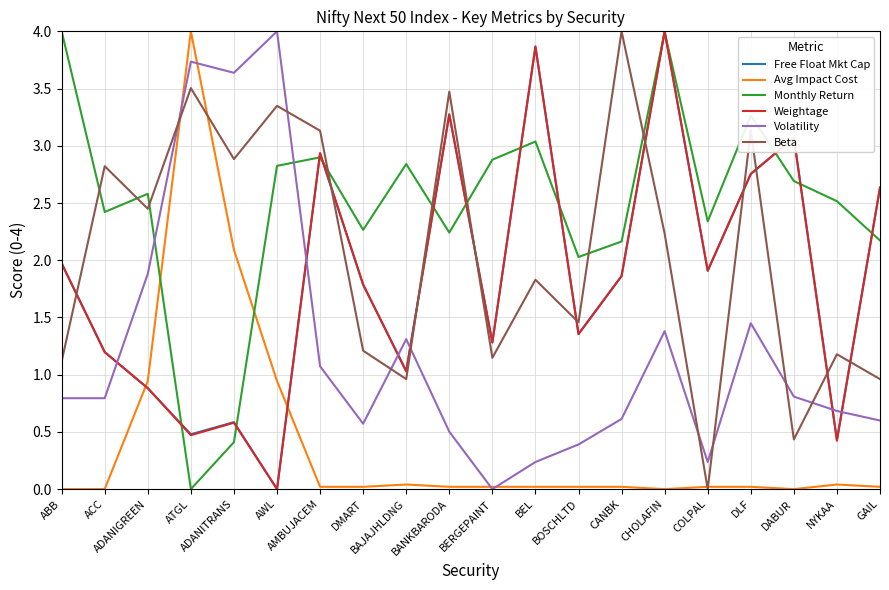

How many interior local valleys does the Weightage series have?

7